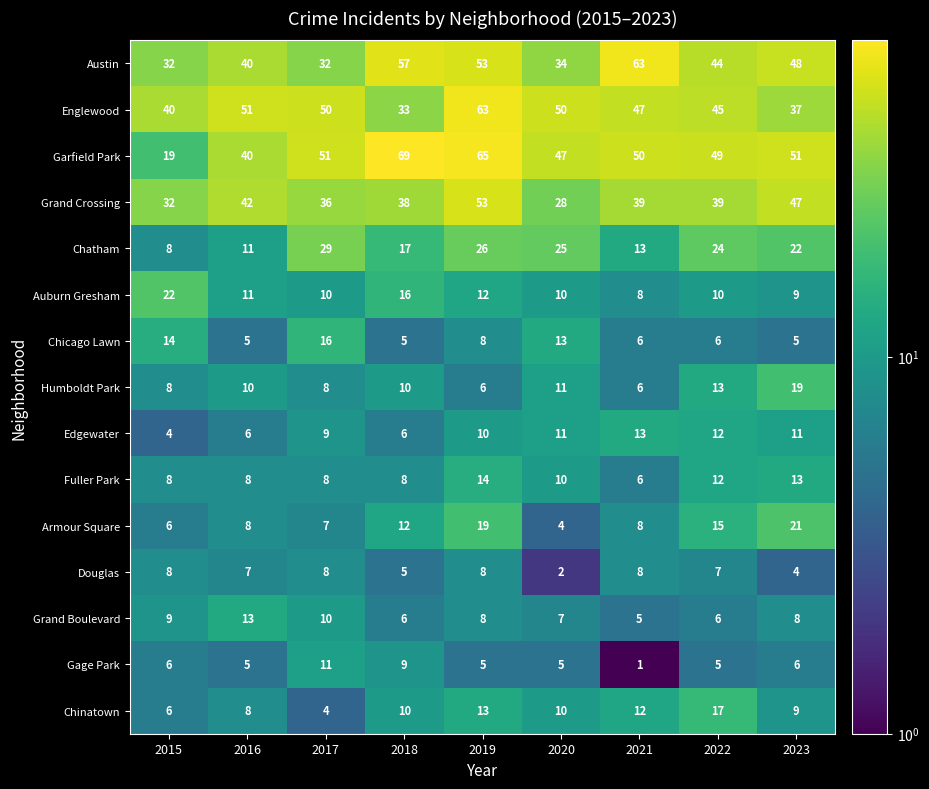

Which series has the largest range (max minus min)?

Garfield Park